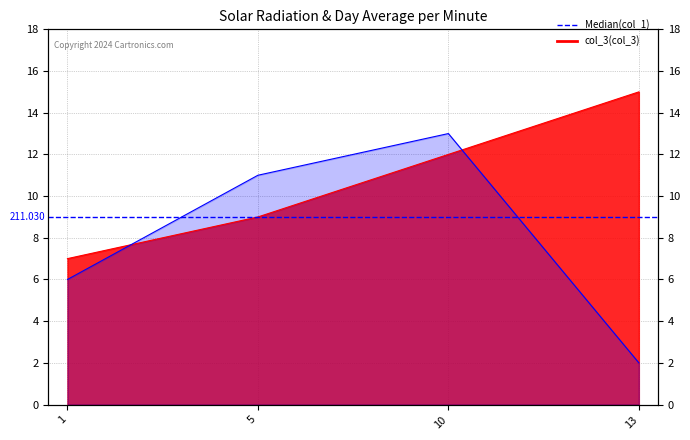

True or false: col_1 and col_3 cross at least once.

True